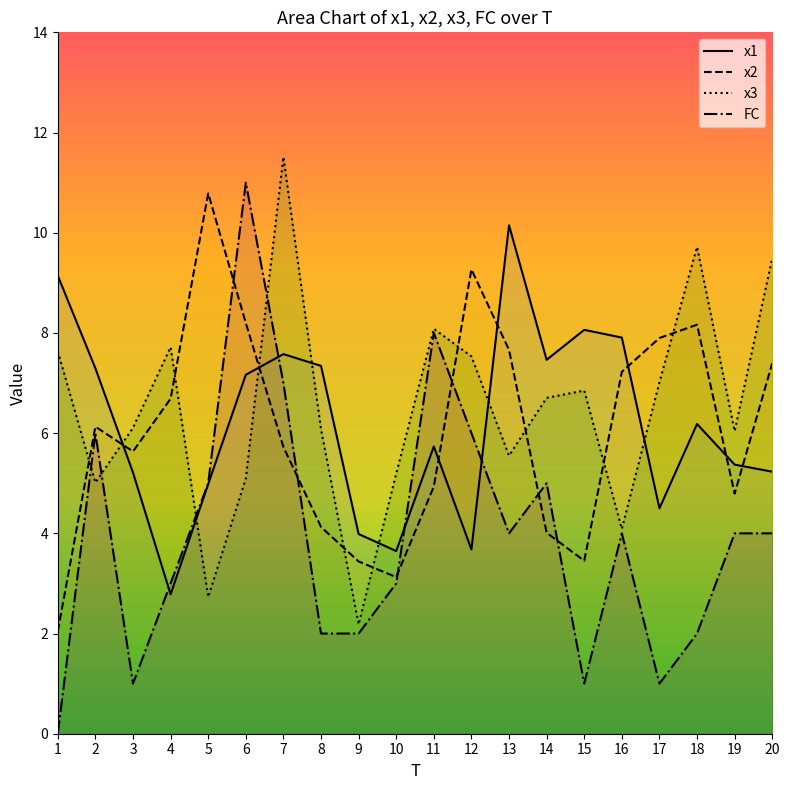

Does the chart have visible grid lines?

No